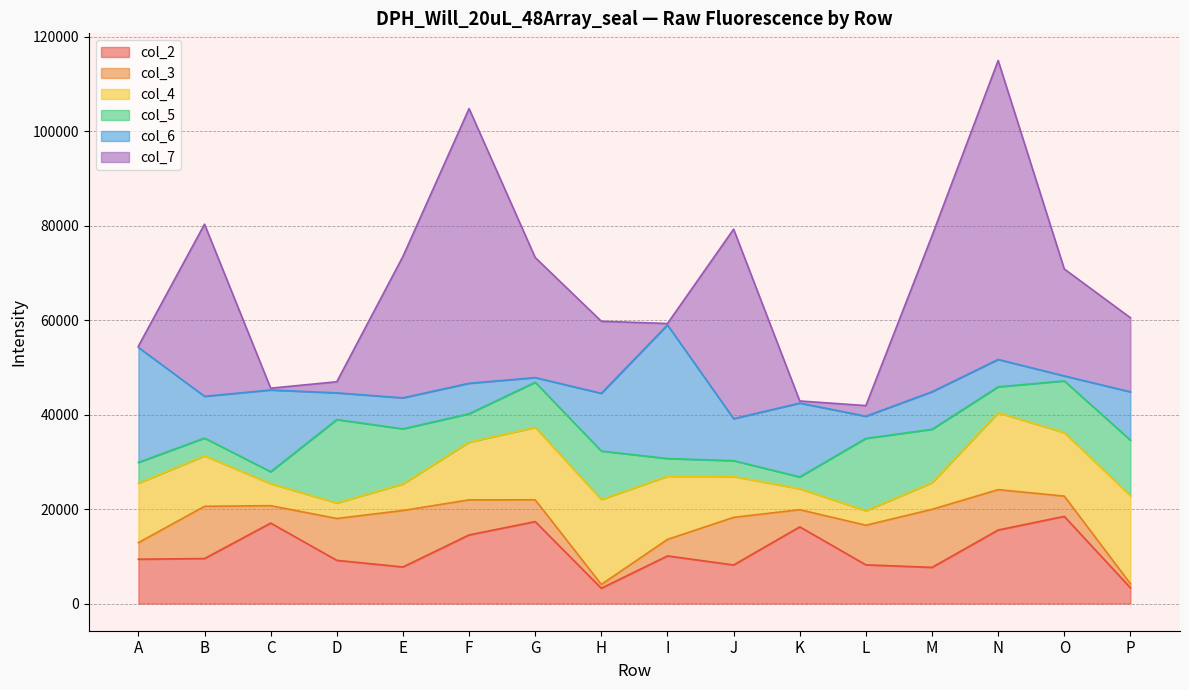

At which category does col_6 reach its first local valley?

B